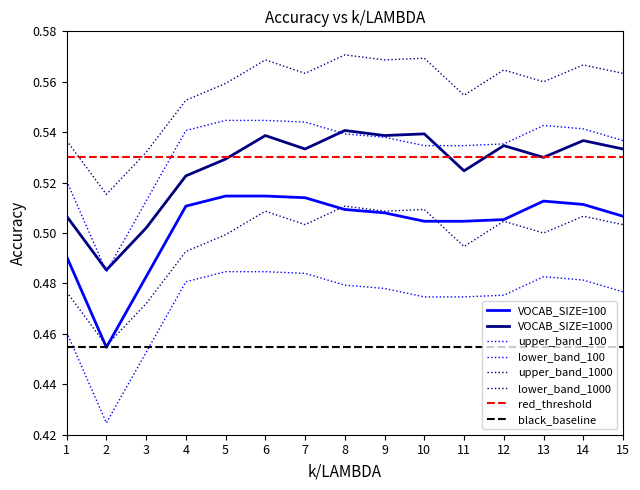

Which has a higher value, 8 or 5?

5